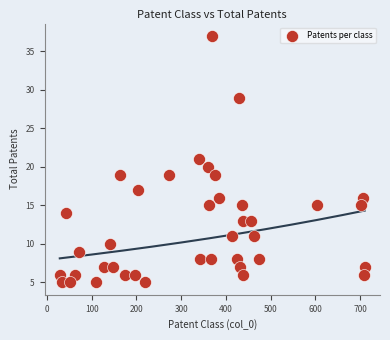

What is the range of X values (max minus min)?

681